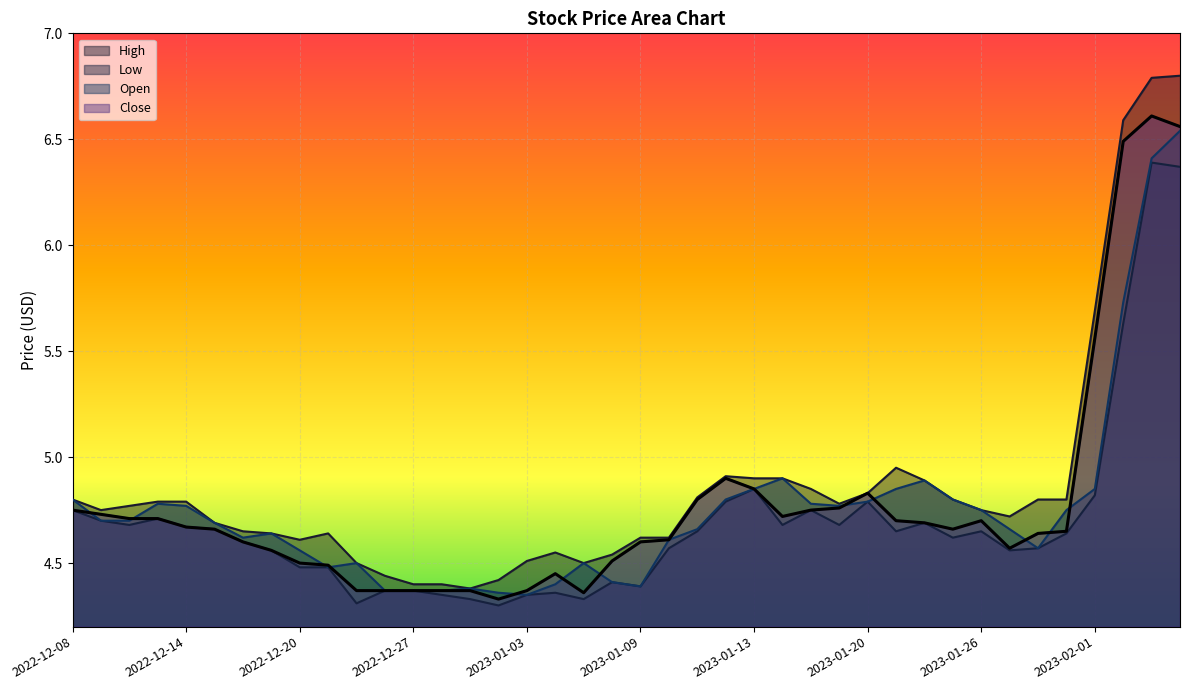

What is the difference between the highest and lowest values at 2023-01-23?

0.3